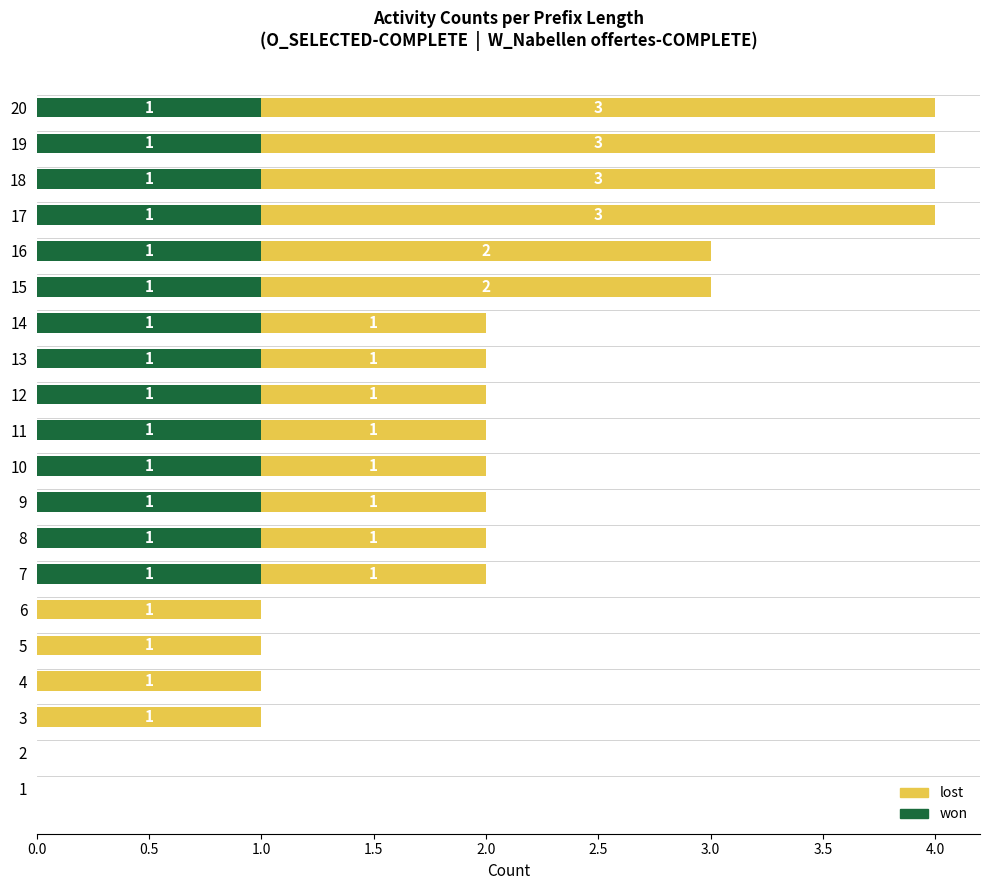

What is the sum of all won values?

14